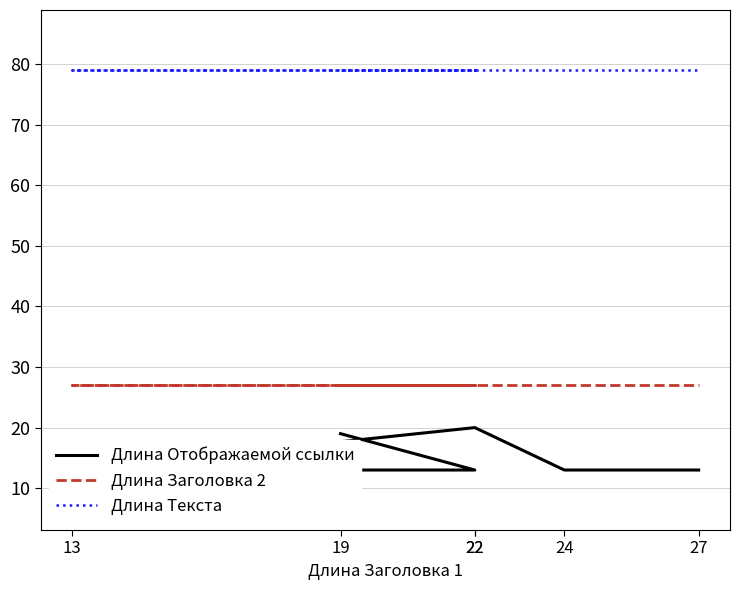

True or false: Длина Заголовка 2 and Длина Отображаемой ссылки intersect in this chart.

False